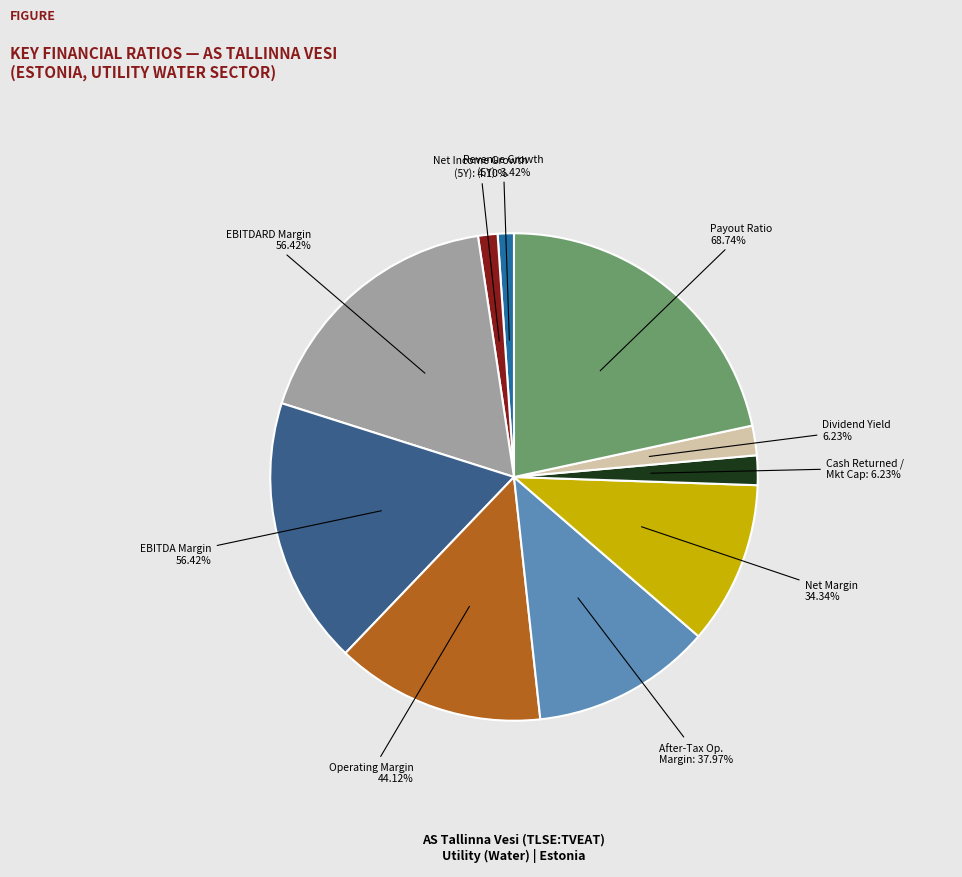

How many segments does this pie chart have?

10